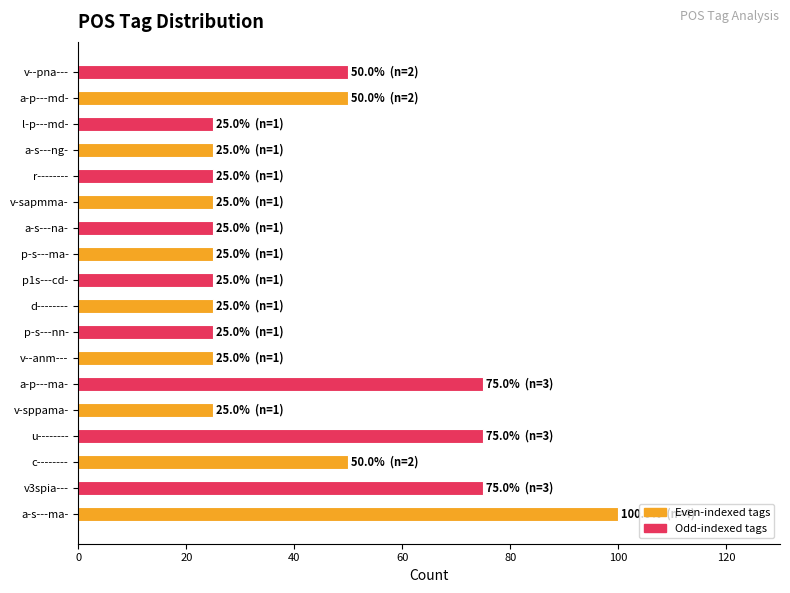

What is the smallest value displayed?

25